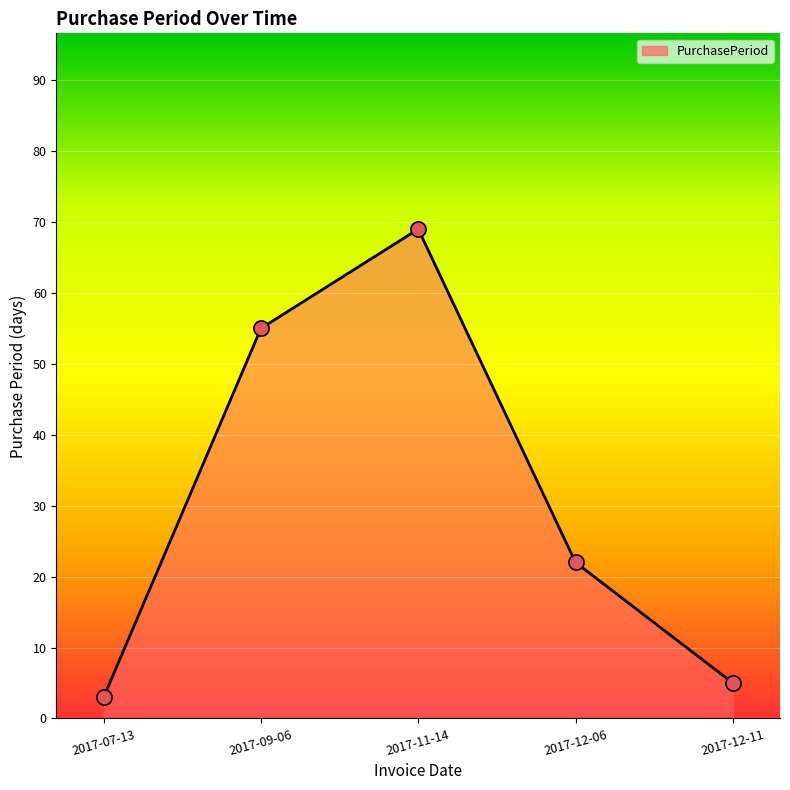

Which has a higher value, 2017-12-06 or 2017-11-14?

2017-11-14